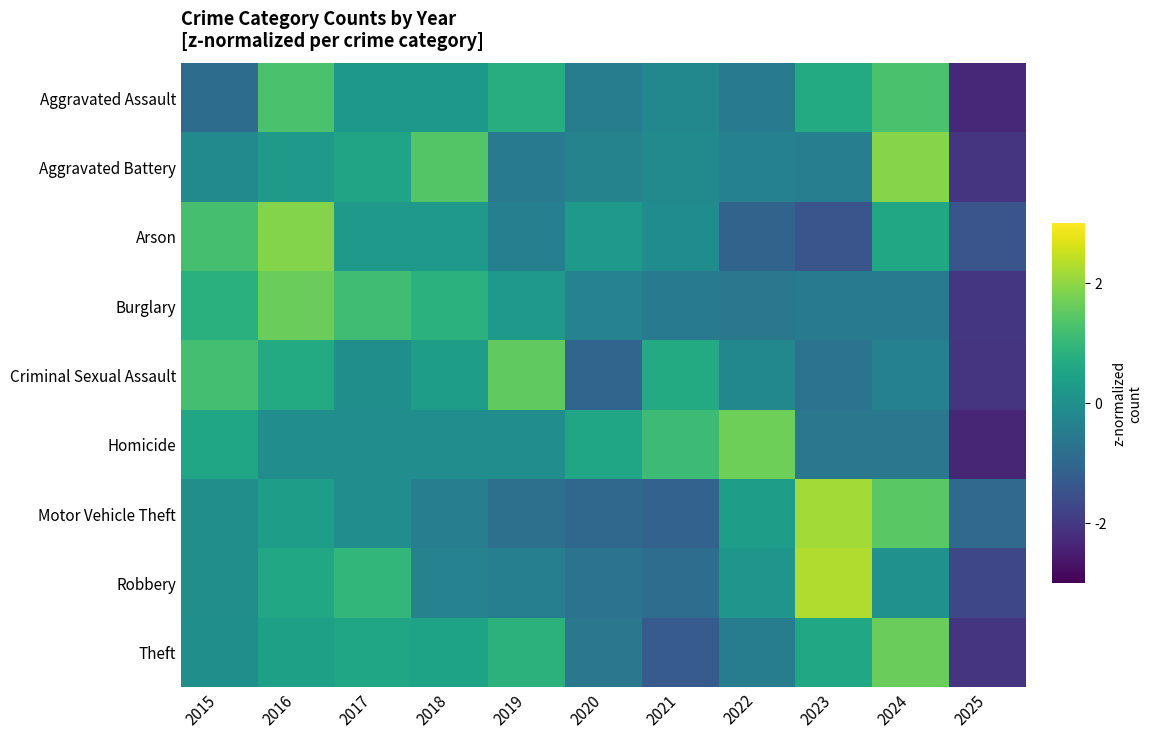

What is the difference between the highest and lowest values at 2016?

2.0